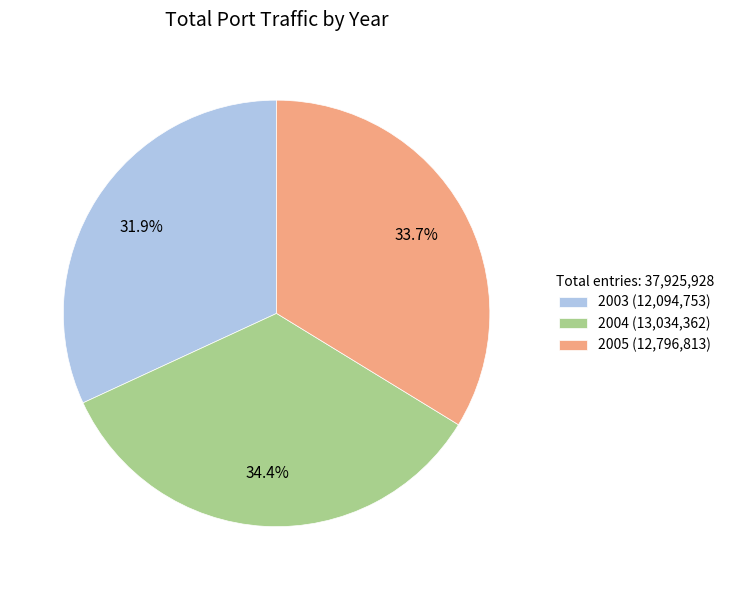

Count the number of slices in the pie.

3